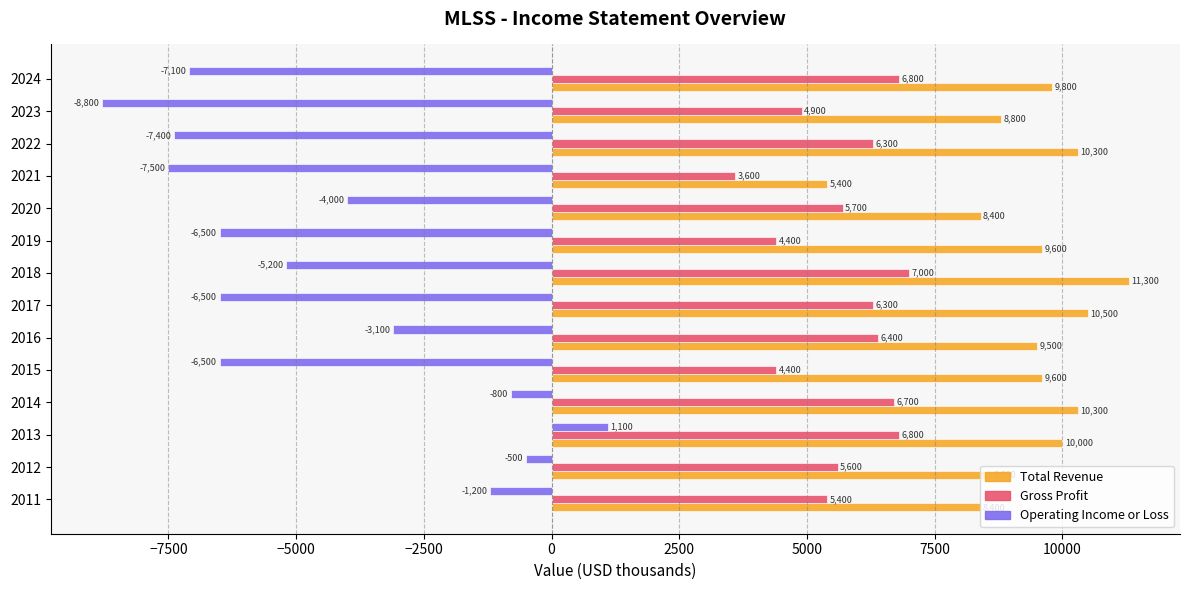

Which series has the widest spread of values?

Operating Income or Loss